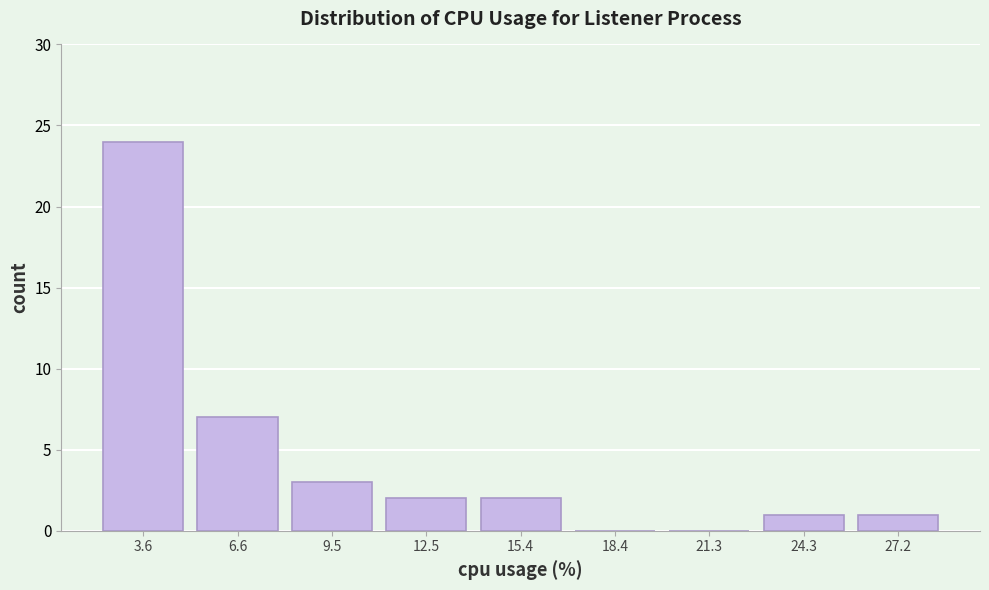

Reading left to right, what are all the values shown in this chart?

3.6=24	6.6=7	9.5=3	12.5=2	15.4=2	18.4=0	21.3=0	24.3=1	27.2=1